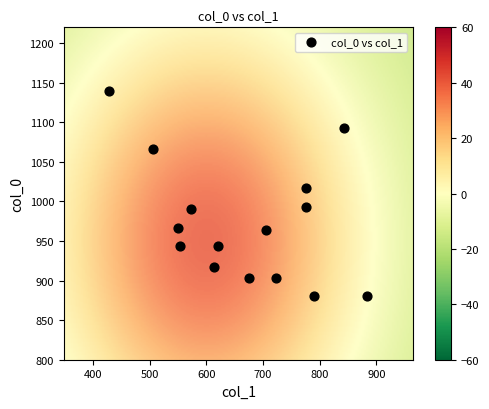

What is the range of Y values (max minus min)?

260.0